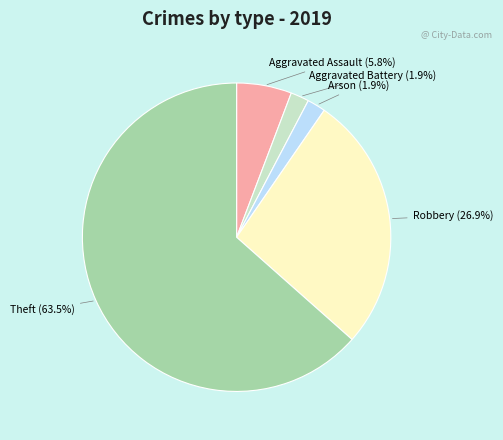

Is there any slice that represents more than half of the pie?

Yes